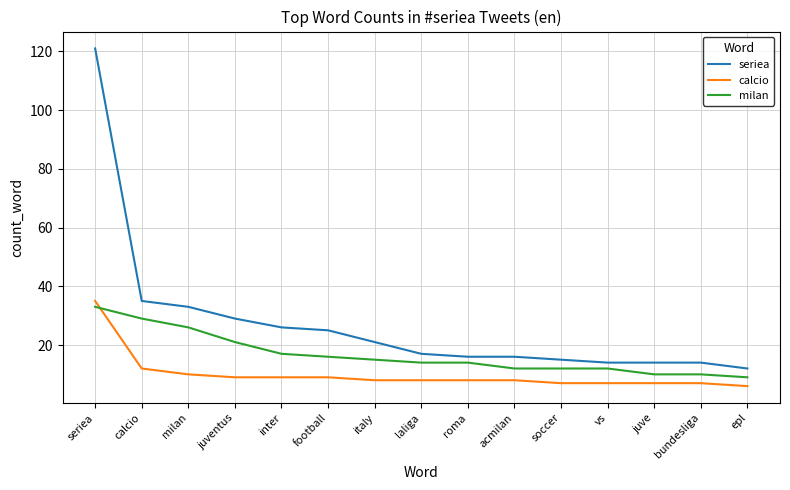

Rank the series by their maximum value, from lowest to highest.

milan, calcio, seriea